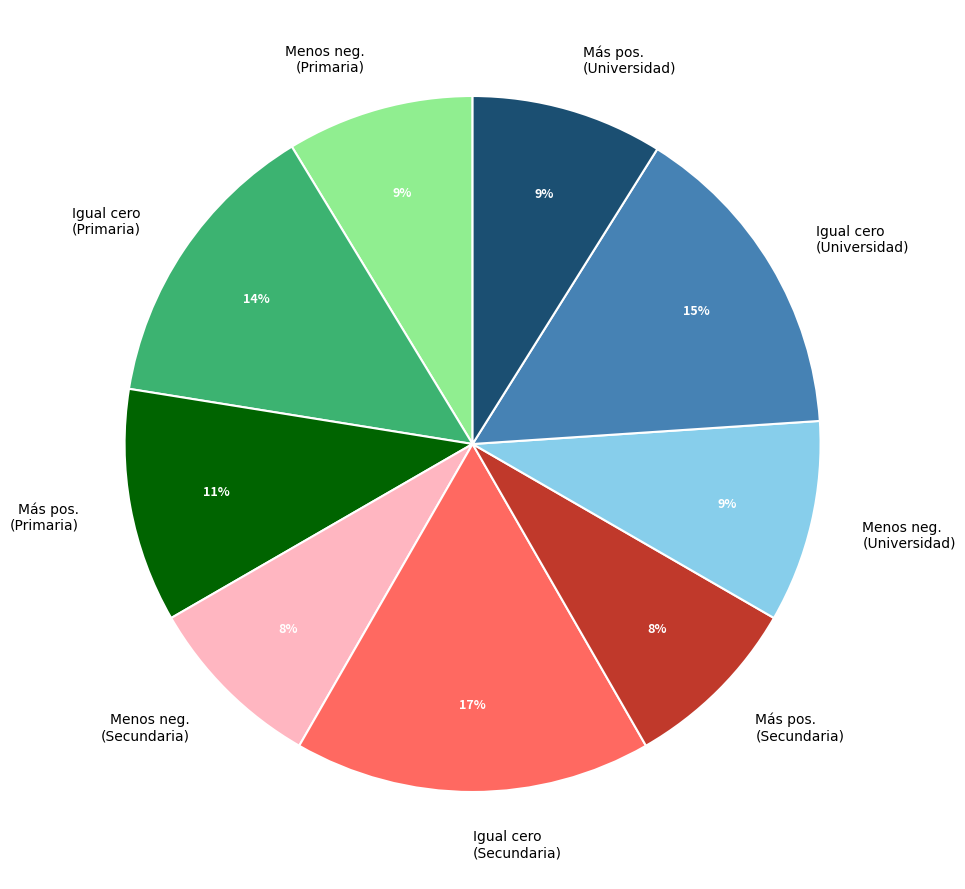

Is it true that Igual cero (Secundaria) is 10% of the pie?

False